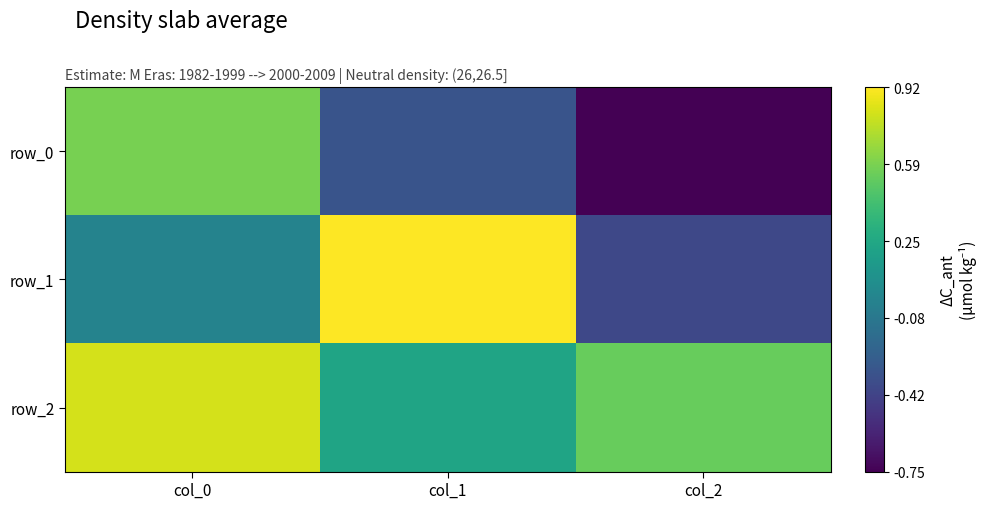

How many categories are shown in the chart?

3